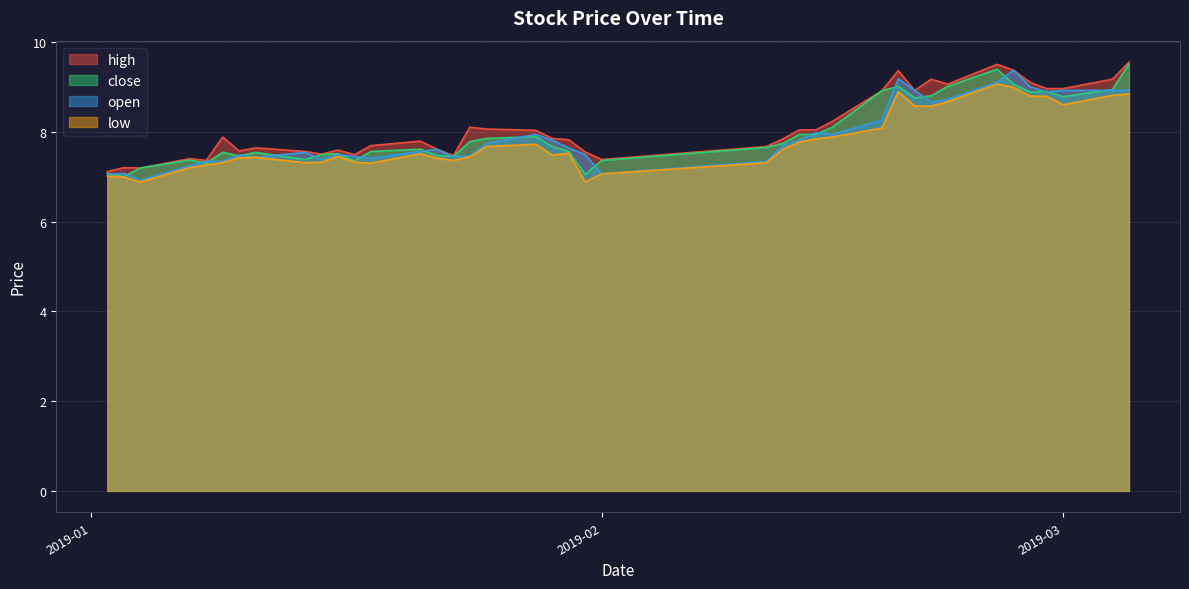

What is the lowest value of the high series?

7.1